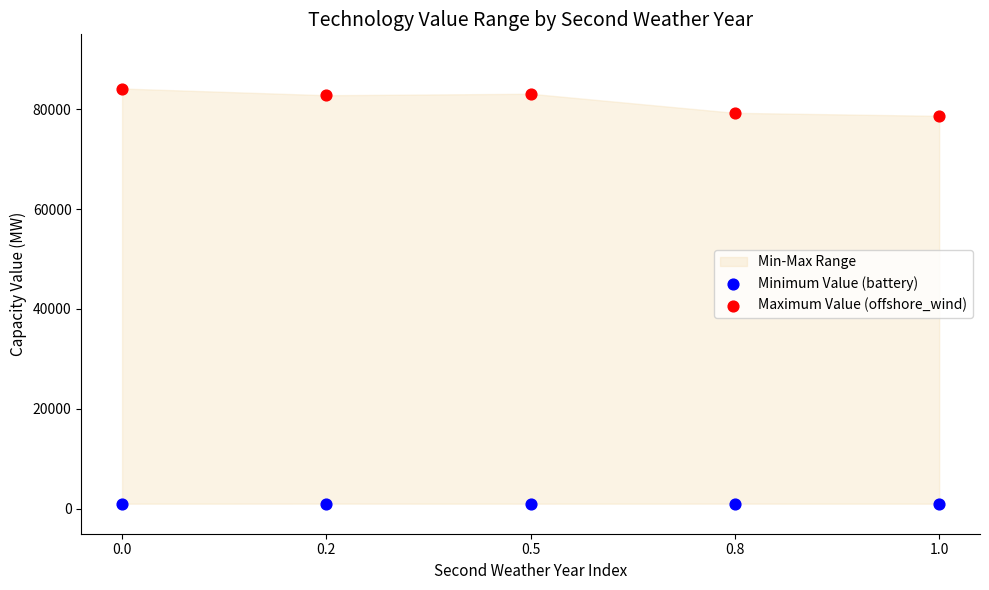

Across all data points, what is the range of Y values (max minus min)?

83133.8